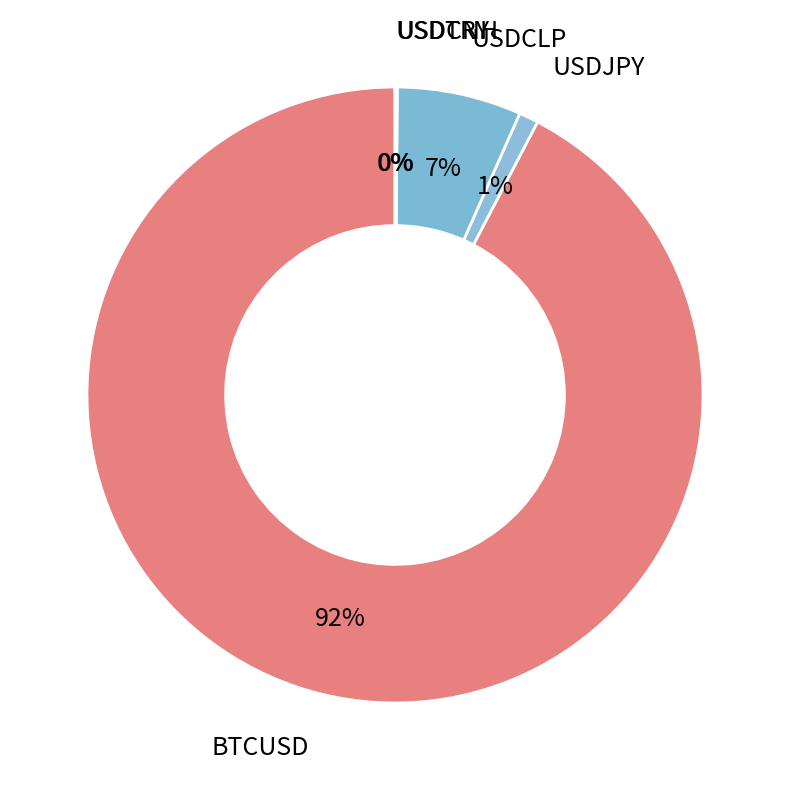

What is the majority slice?

BTCUSD